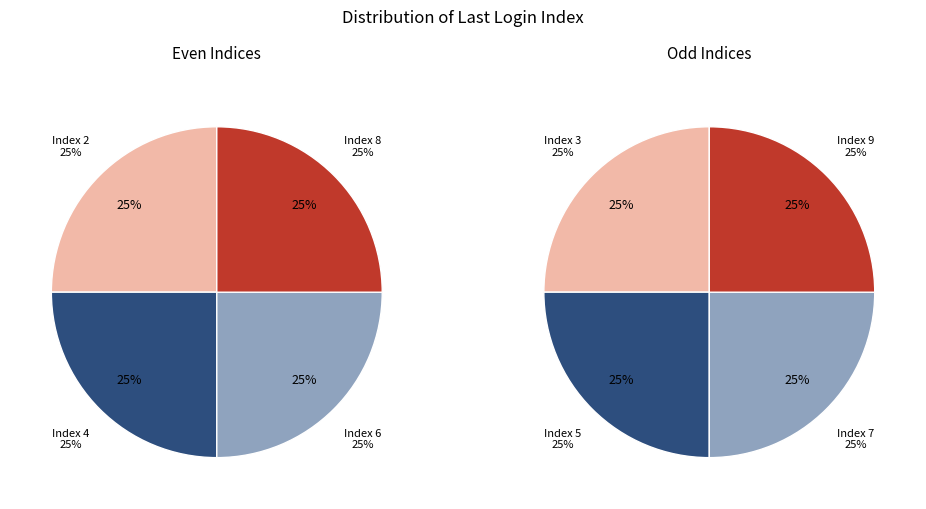

Which category has the smallest portion of the pie?

Index 9